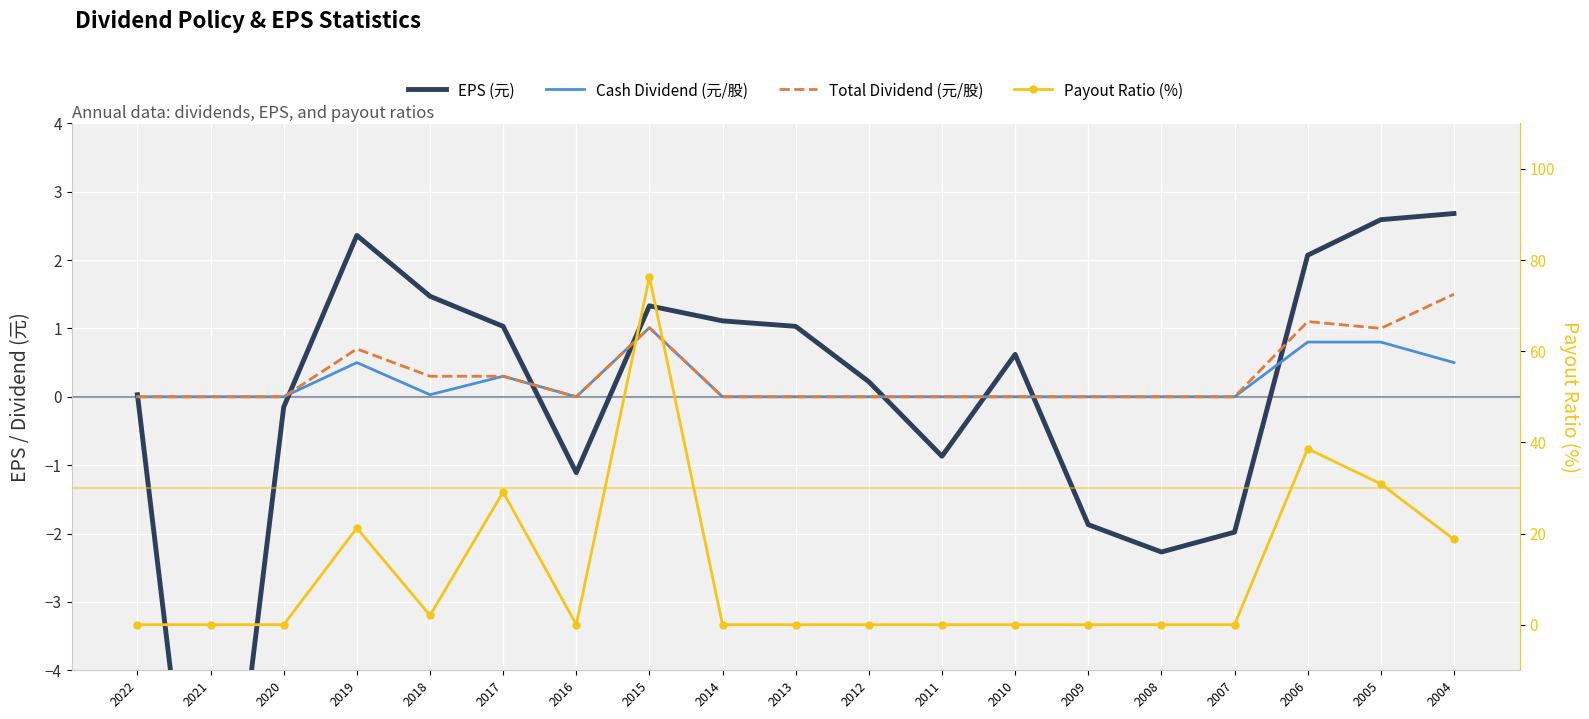

At which category does Payout Ratio (%) reach its first local peak?

2019